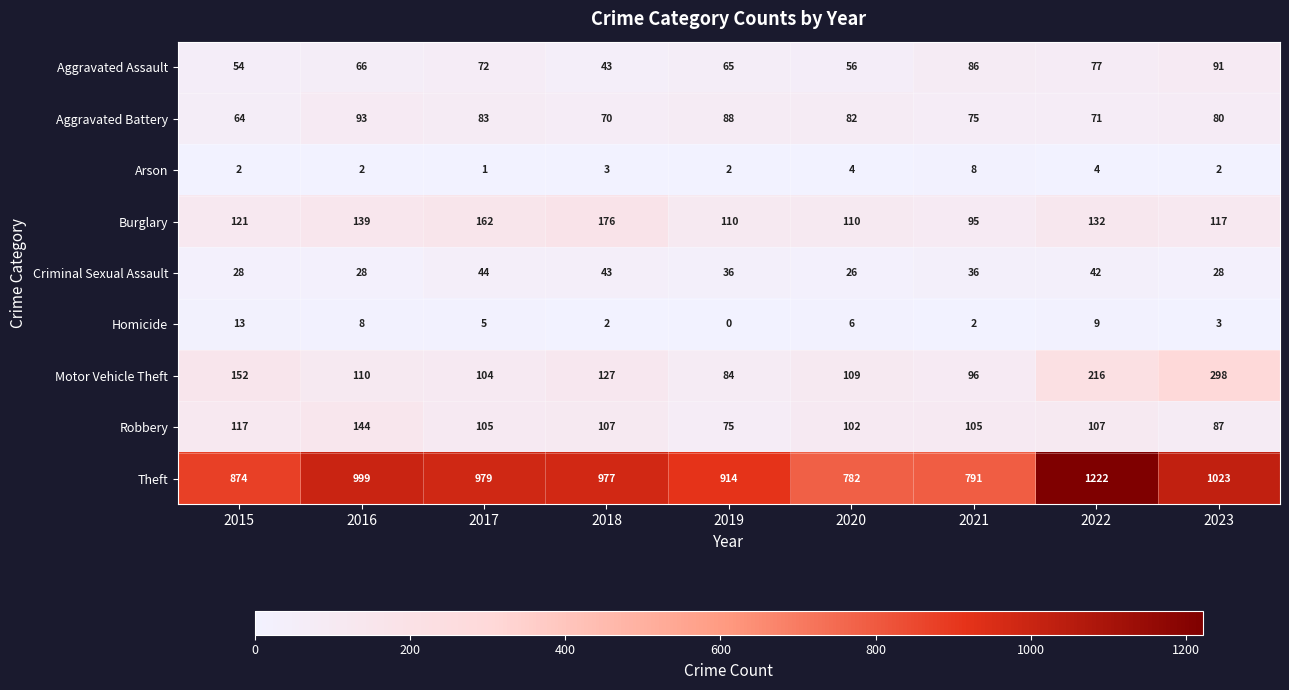

At which category is the sum across all series the highest?

2022